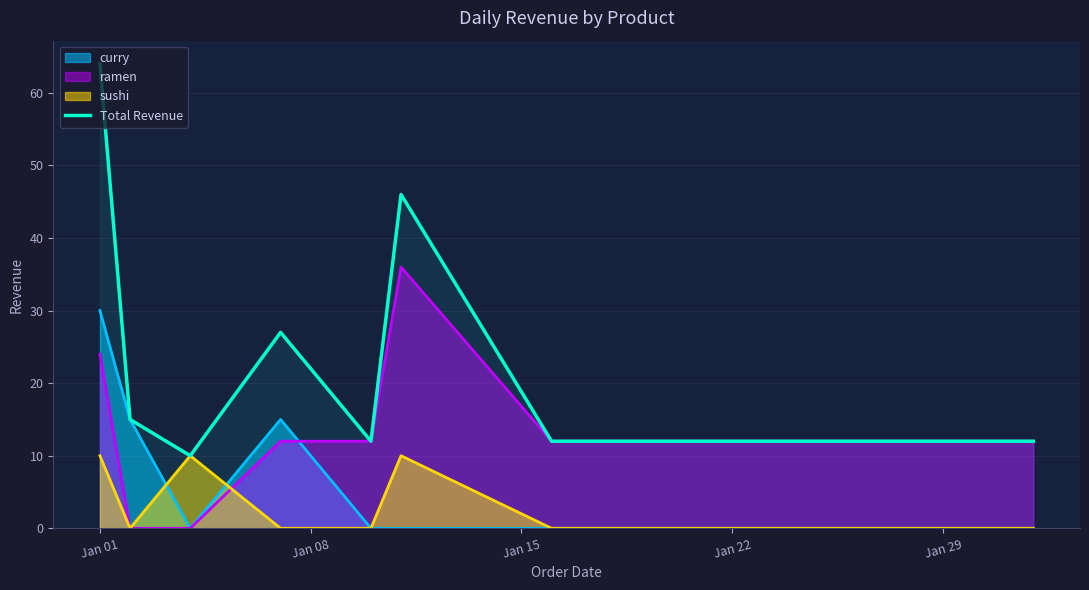

The value at Jan 01 is 64. True or false?

True